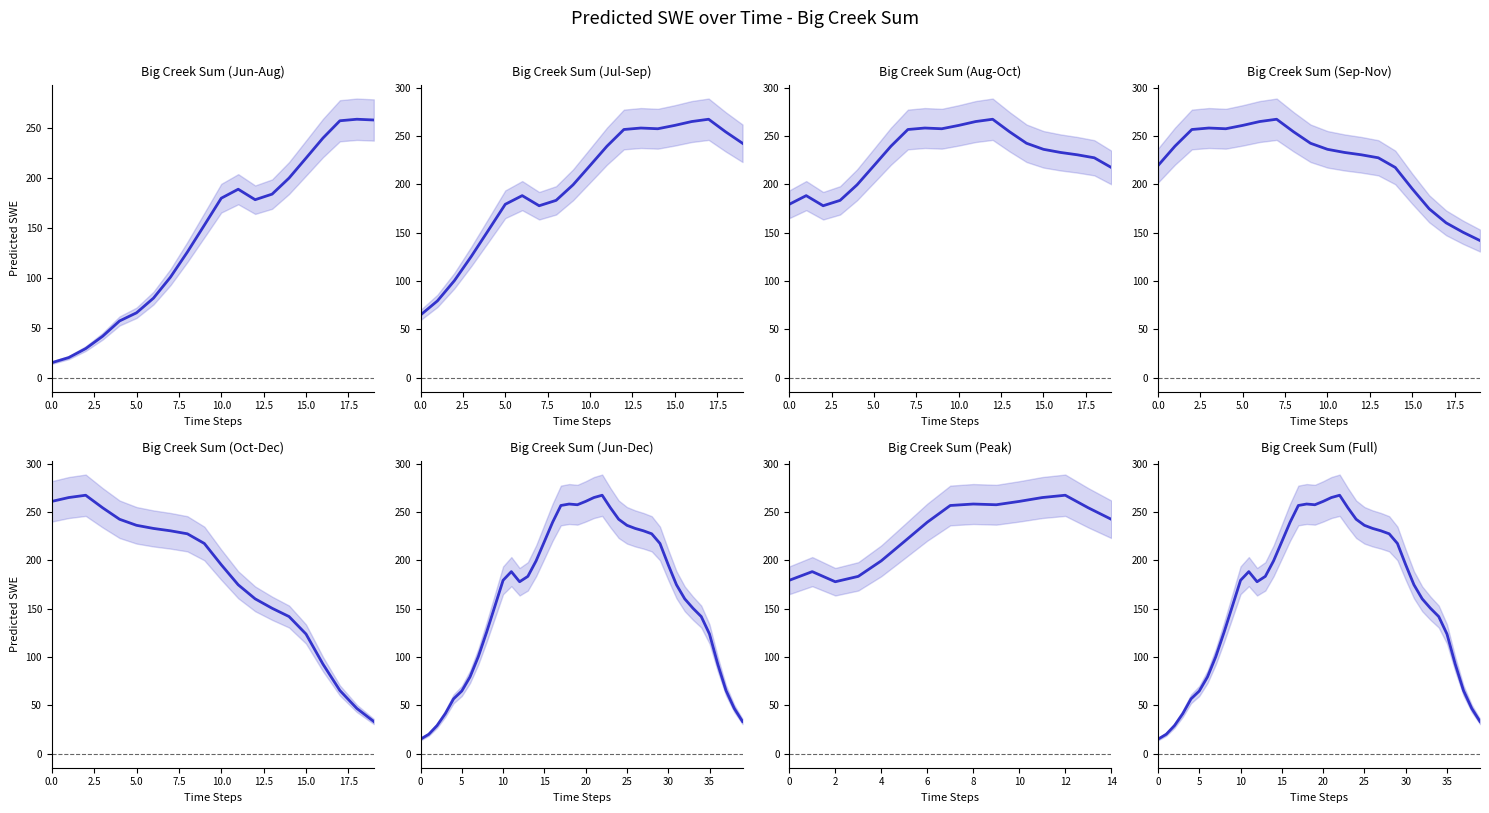

At which category does the data reach its first local valley?

12